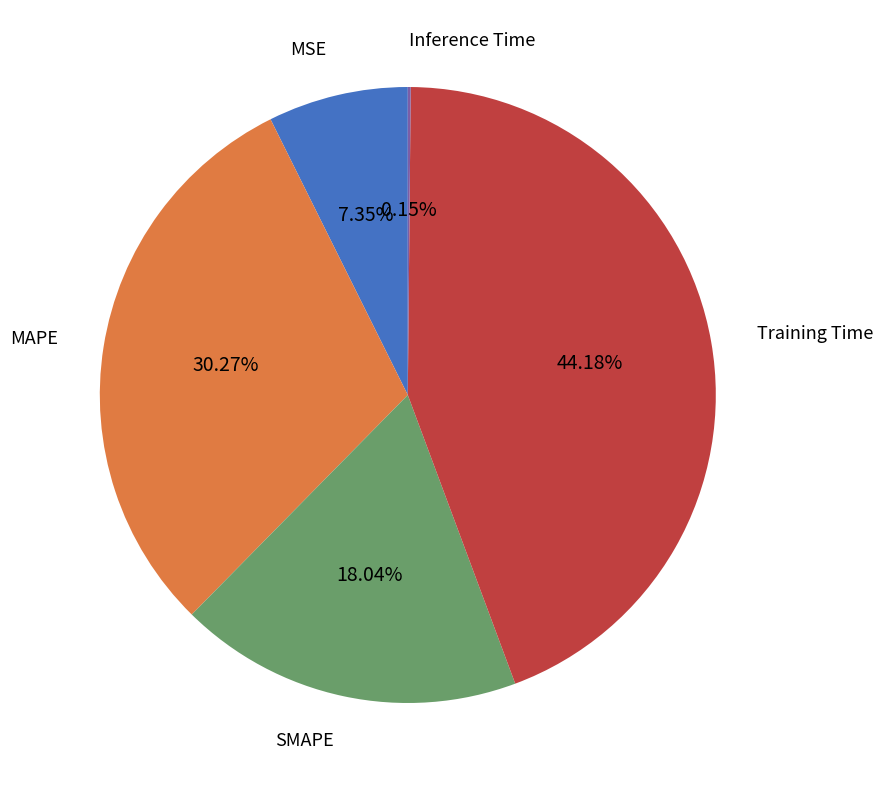

What percentage is the MAPE slice, to the nearest percent?

30%